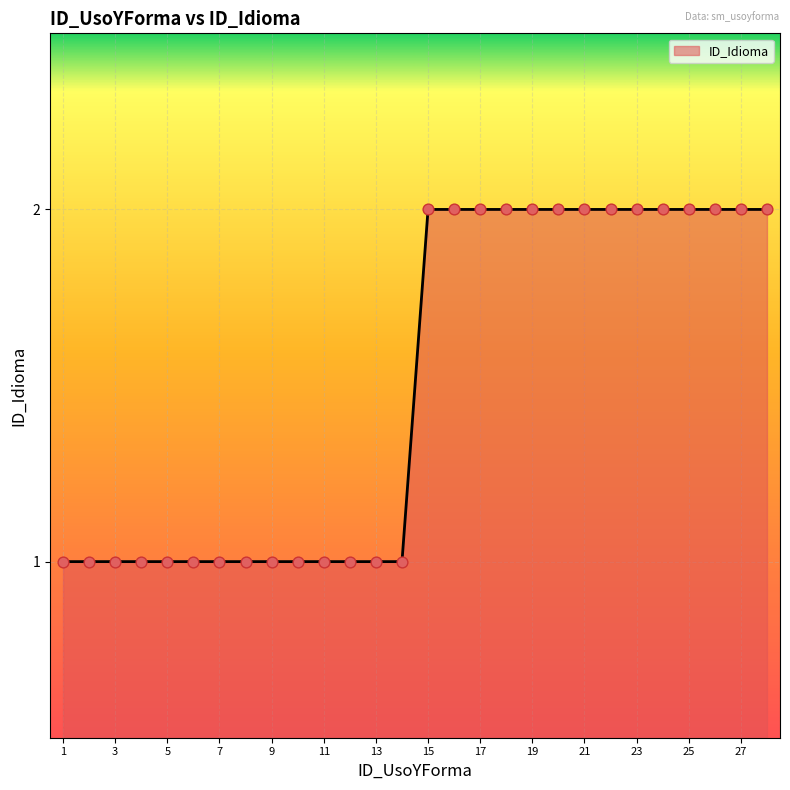

What is the change in value from 1 to 16?

+1